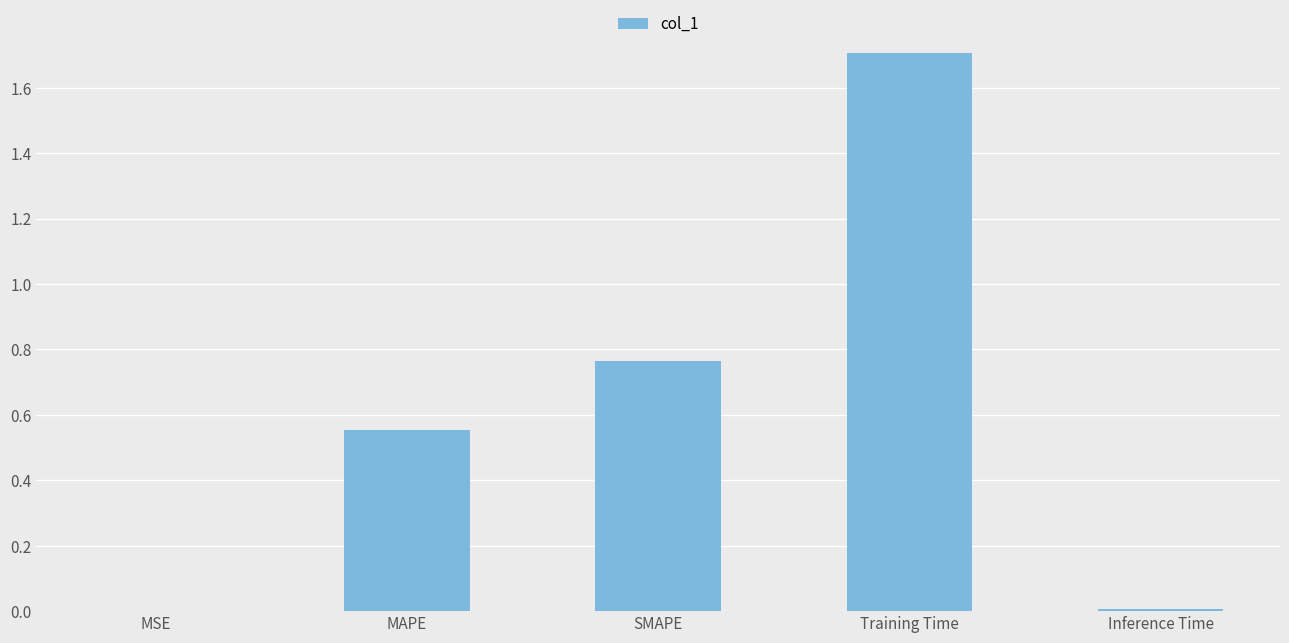

The value at SMAPE is 1.3. True or false?

False